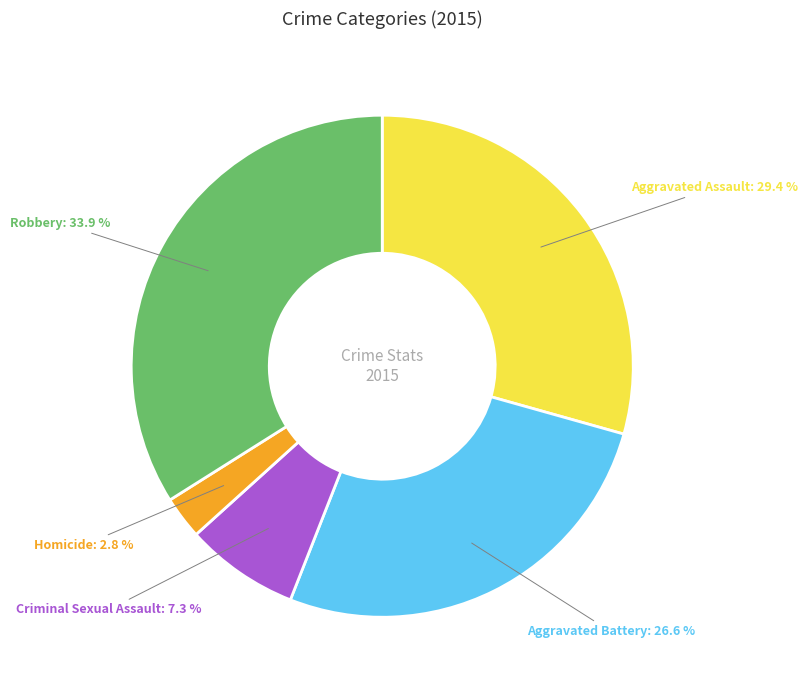

Is there any slice that represents more than half of the pie?

No